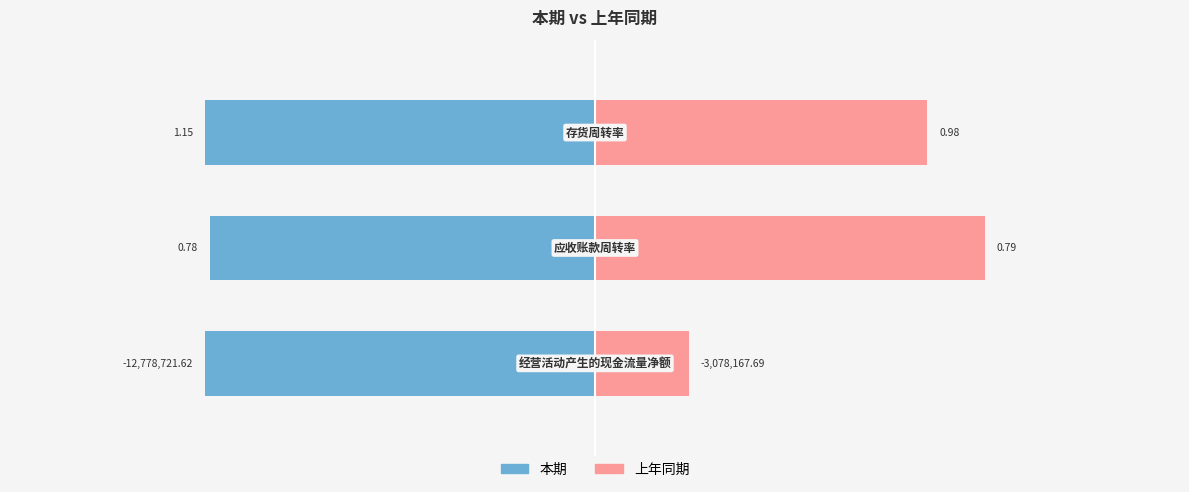

How many categories are shown in the chart?

3